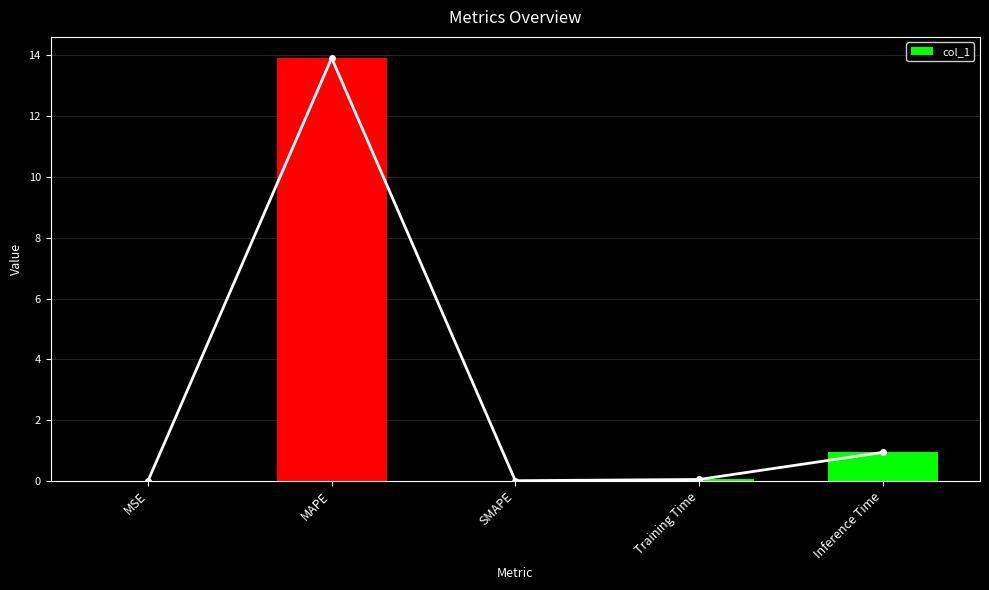

Rank the categories by value from highest to lowest.

MAPE, Inference Time, Training Time, MSE, SMAPE